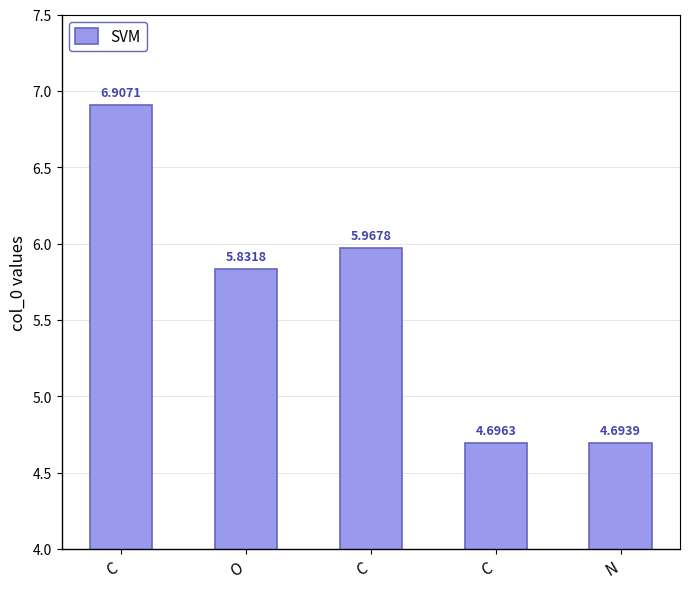

Rank the categories by value from lowest to highest.

N, C, O, C, C